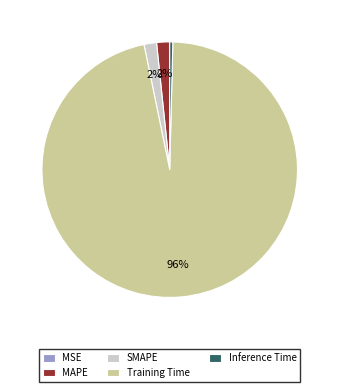

Is the sum of SMAPE and Inference Time greater than half?

No